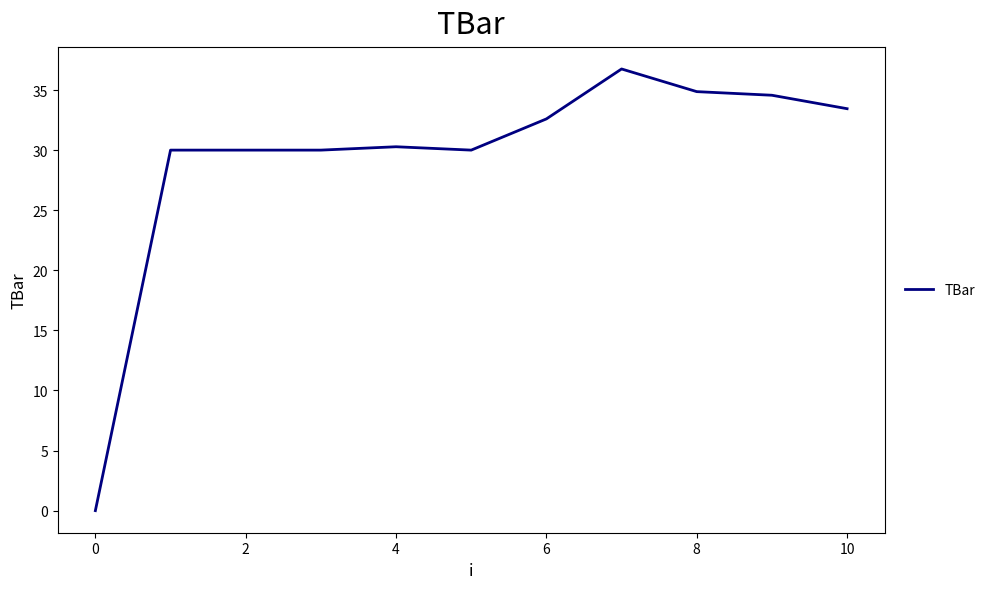

What is the difference between the maximum and minimum values?

36.8